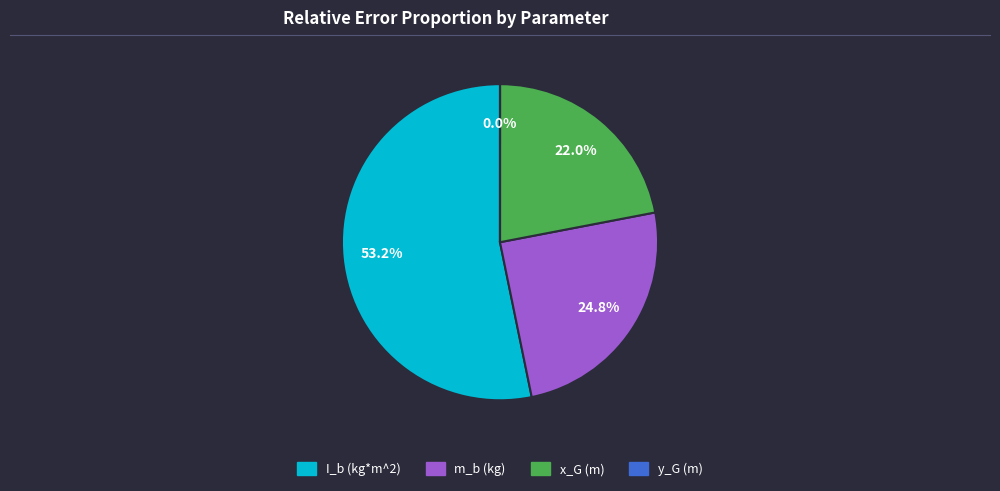

Which has a higher value, m_b (kg) or I_b (kg*m^2)?

I_b (kg*m^2)